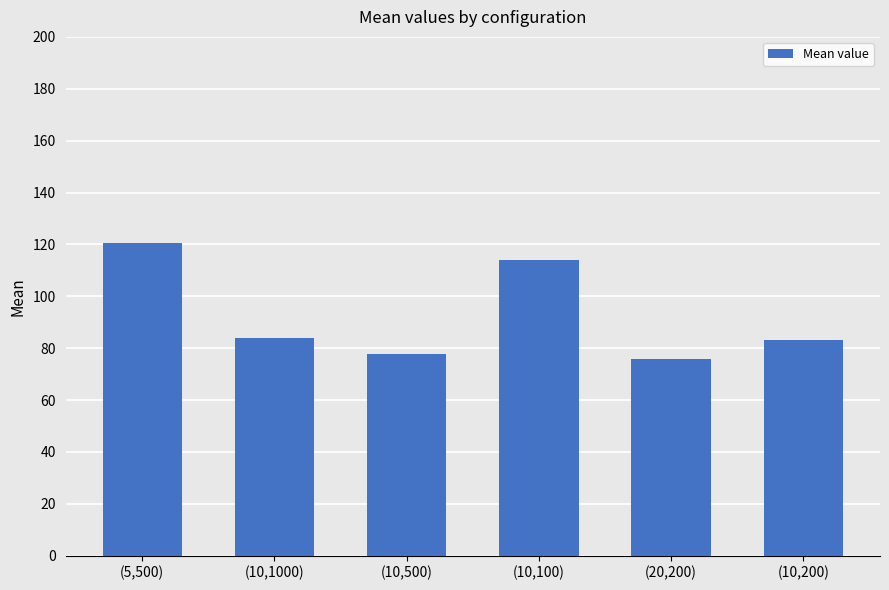

What is the value of the 1st bar from the left?

120.5